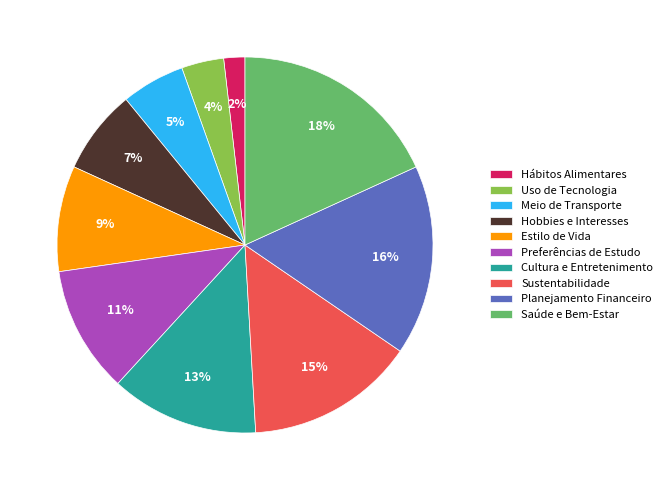

Between Sustentabilidade and Cultura e Entretenimento, which is larger?

Sustentabilidade